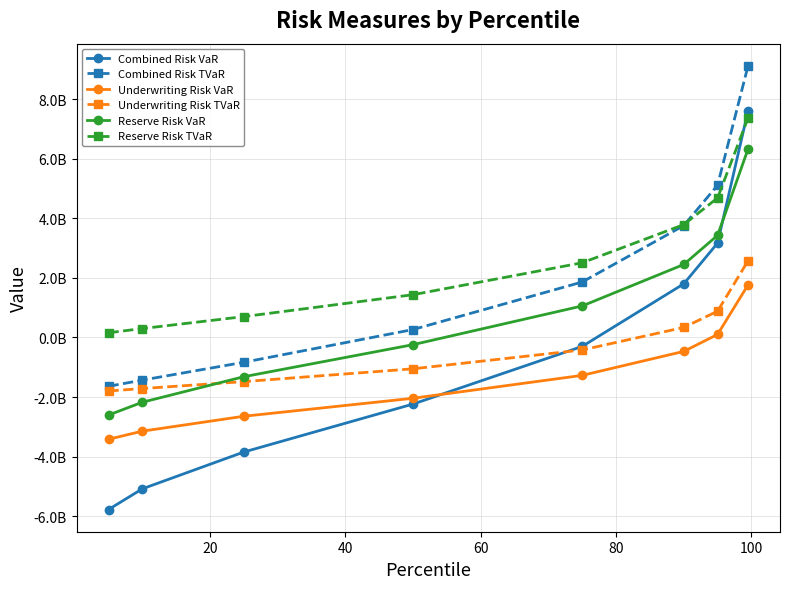

What are all the series names shown in the legend?

Combined Risk VaR, Combined Risk TVaR, Underwriting Risk VaR, Underwriting Risk TVaR, Reserve Risk VaR, Reserve Risk TVaR